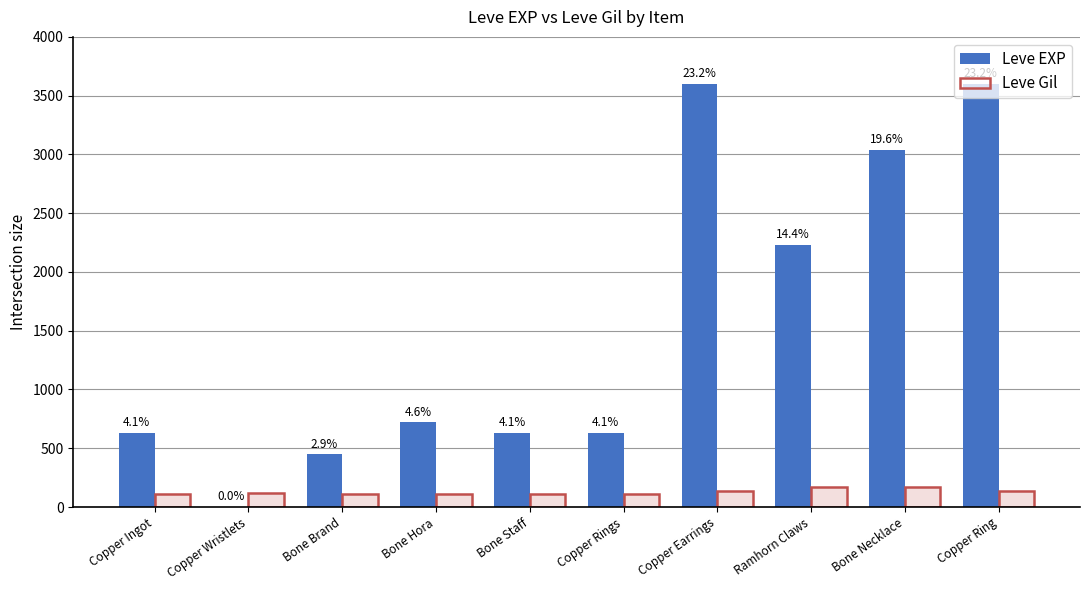

Where does the Leve EXP series first go above 720?

Copper Earrings